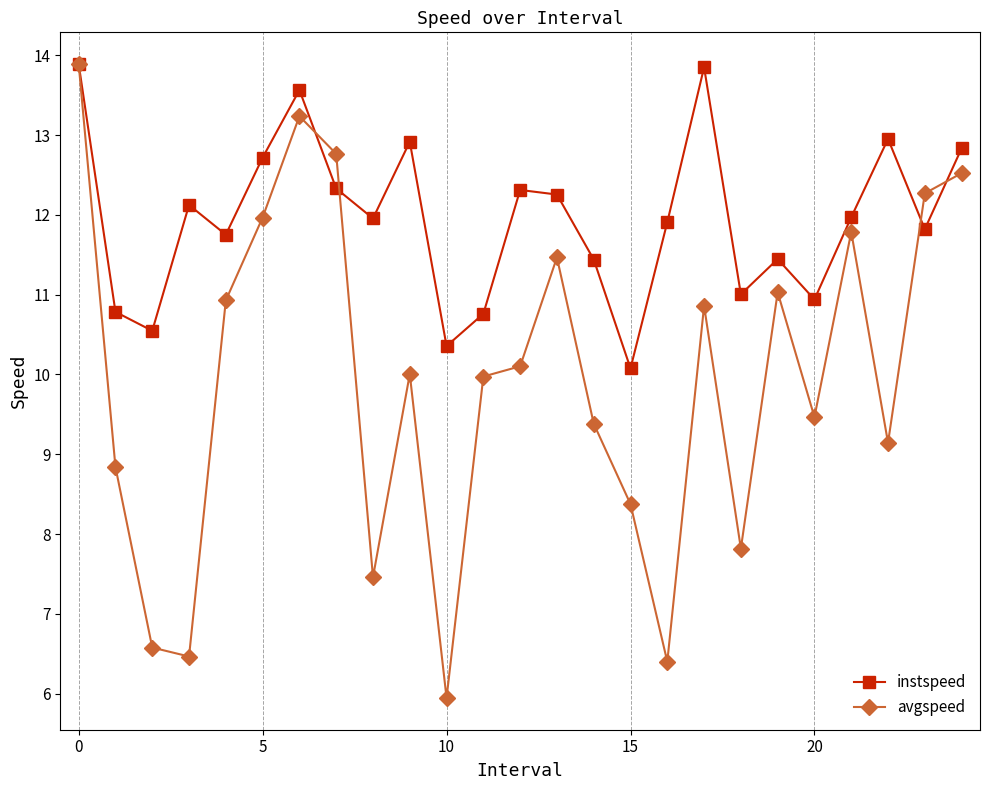

Which series has the largest range (max minus min)?

avgspeed